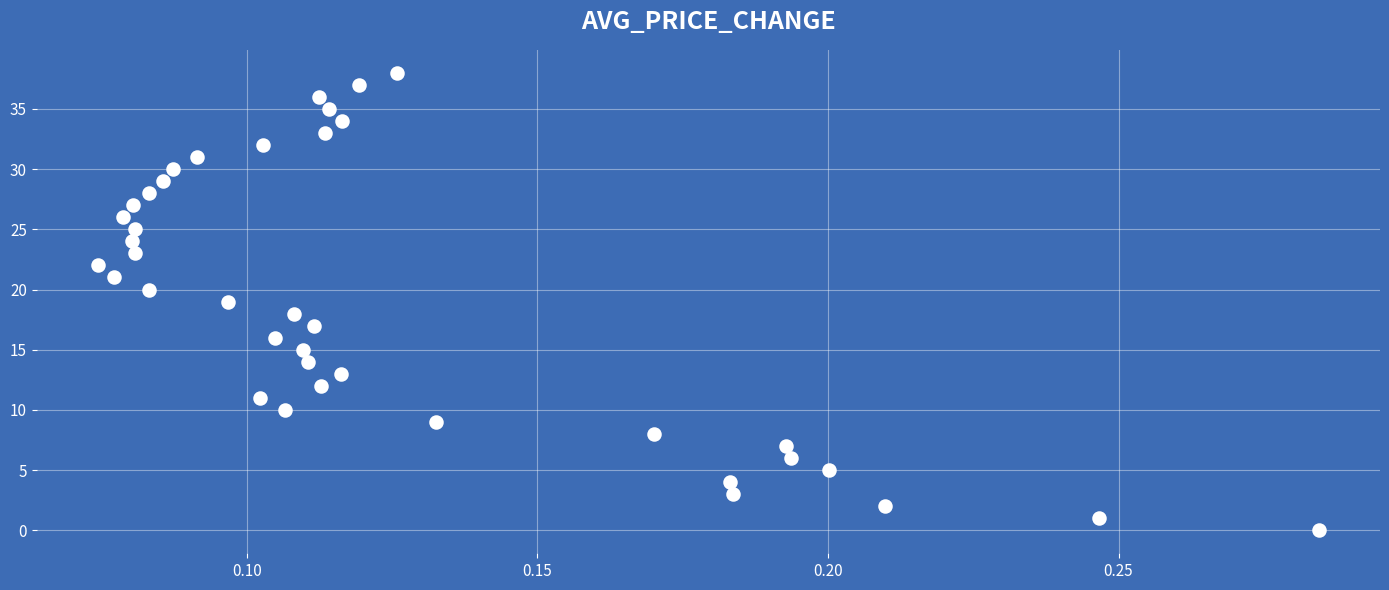

What is the range of Y values (max minus min)?

38